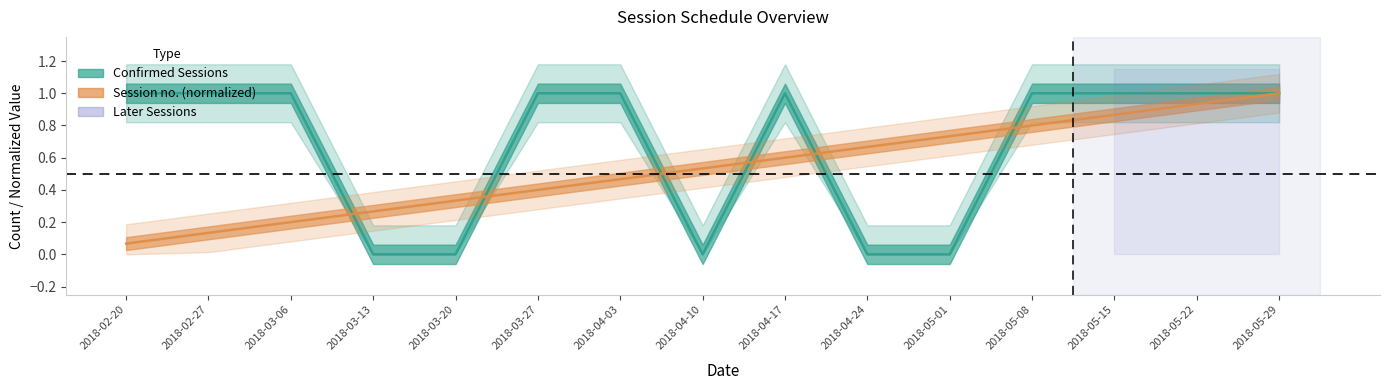

What is the label of the 13th point from the right?

2018-03-06